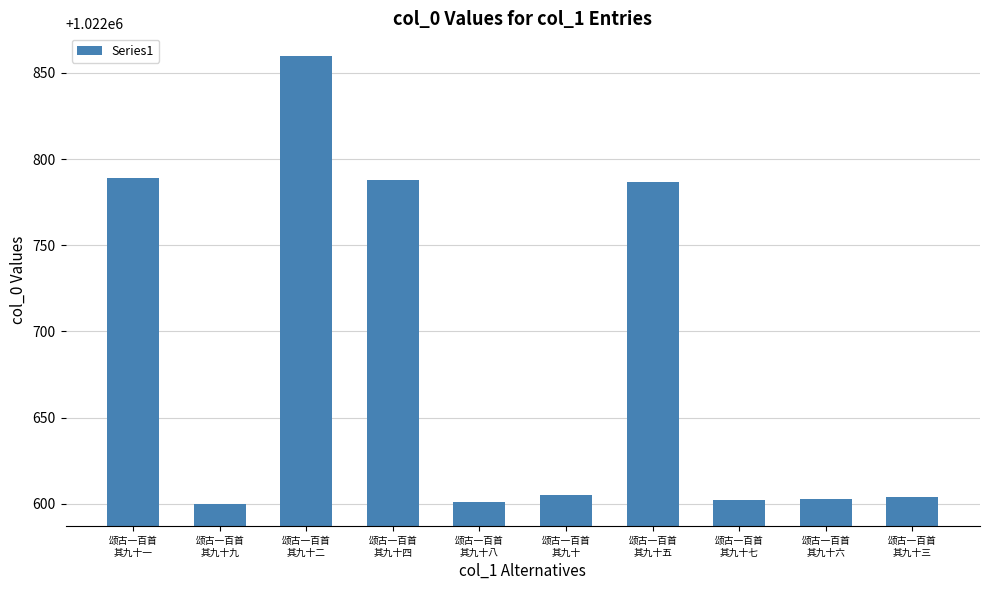

The value at 颂古一百首
其九十三 is 1635574. True or false?

False